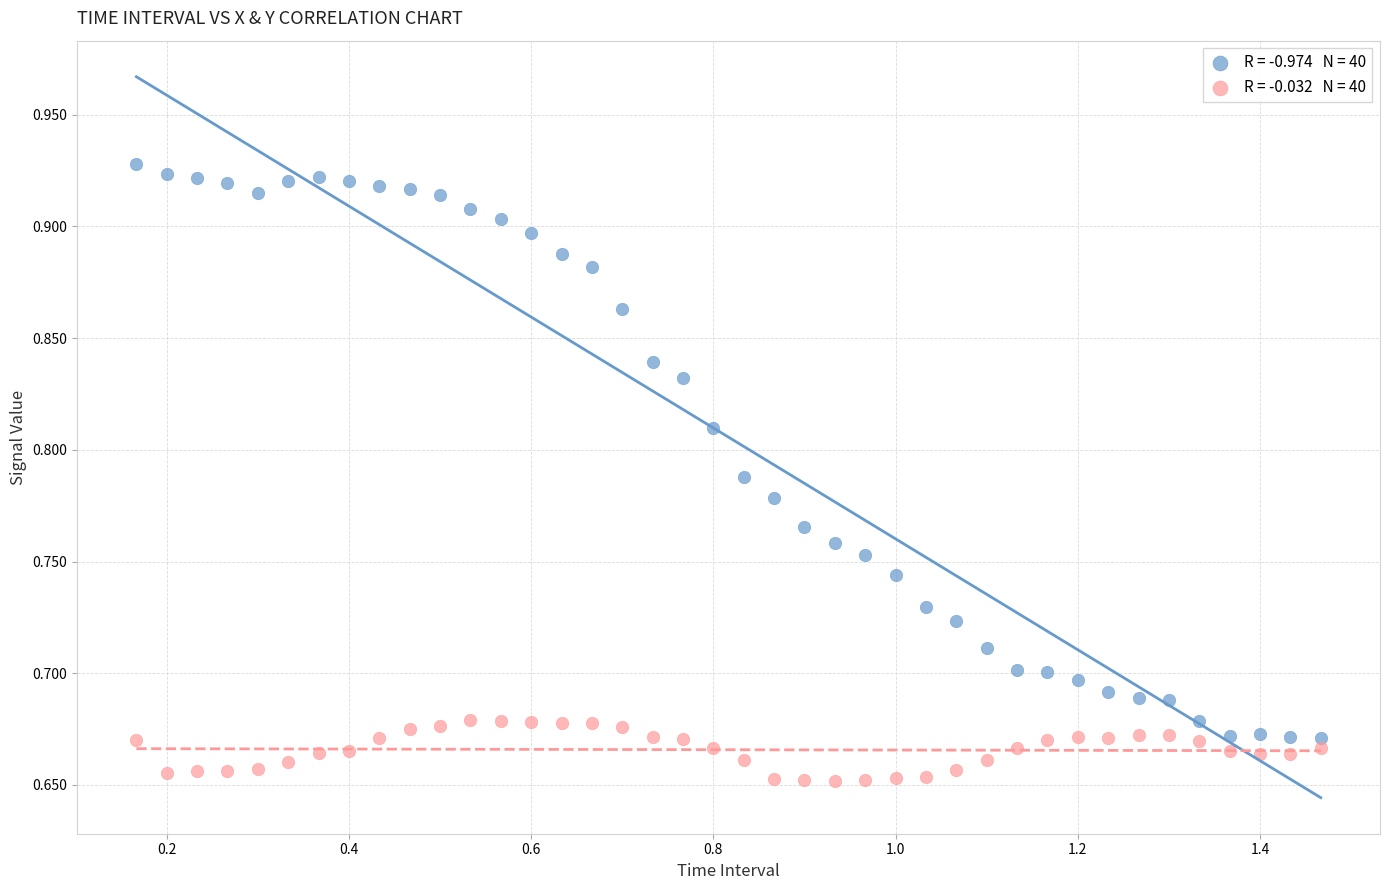

Across all data points, what is the range of X values (max minus min)?

1.3